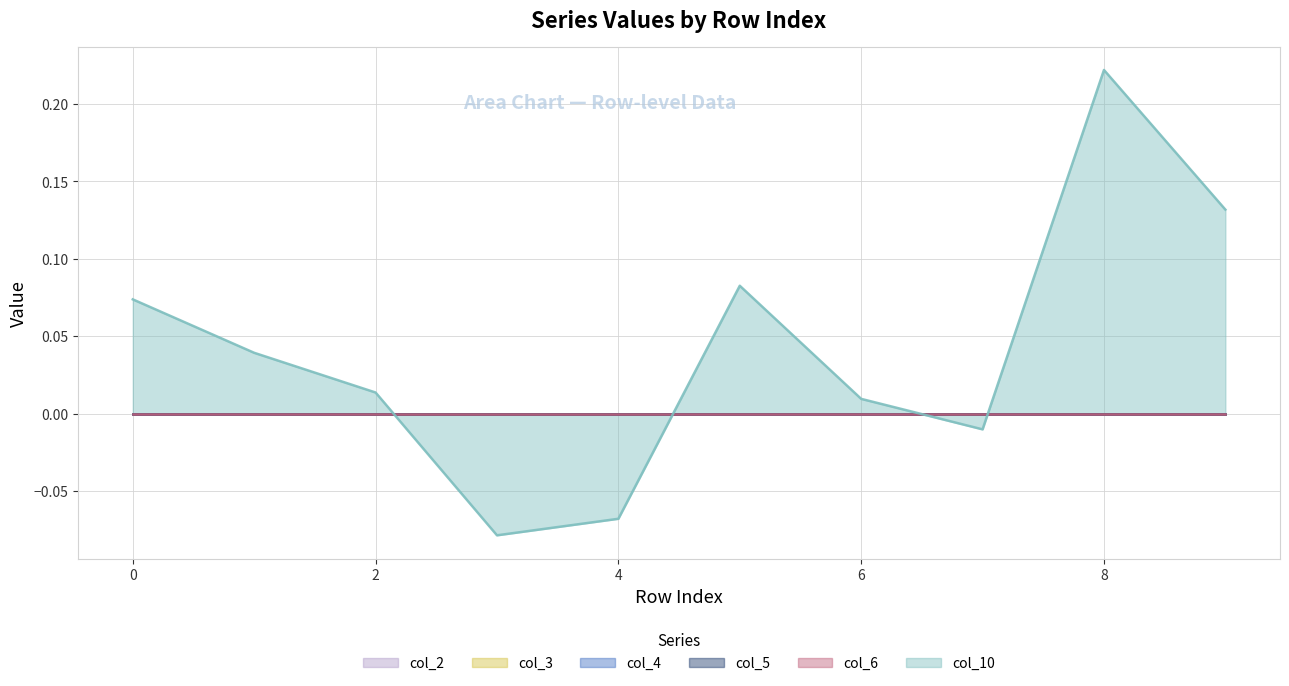

True or false: col_4 and col_5 intersect in this chart.

False